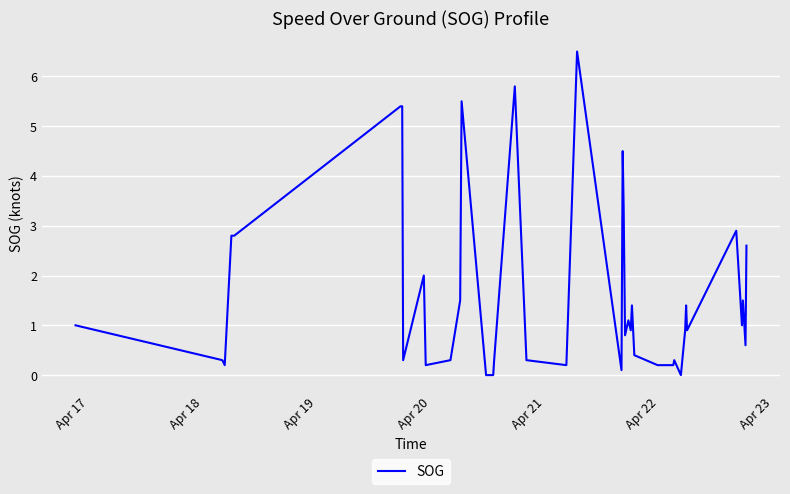

What is the maximum value shown in the chart?

6.5